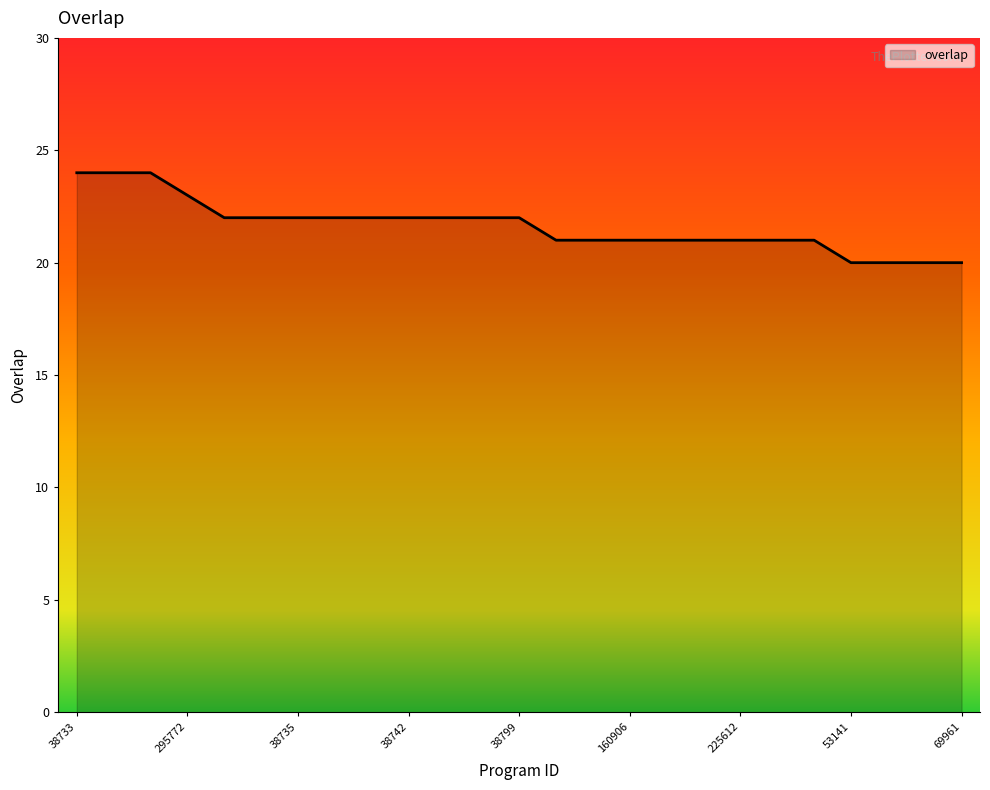

What is the difference between the maximum and minimum values?

4